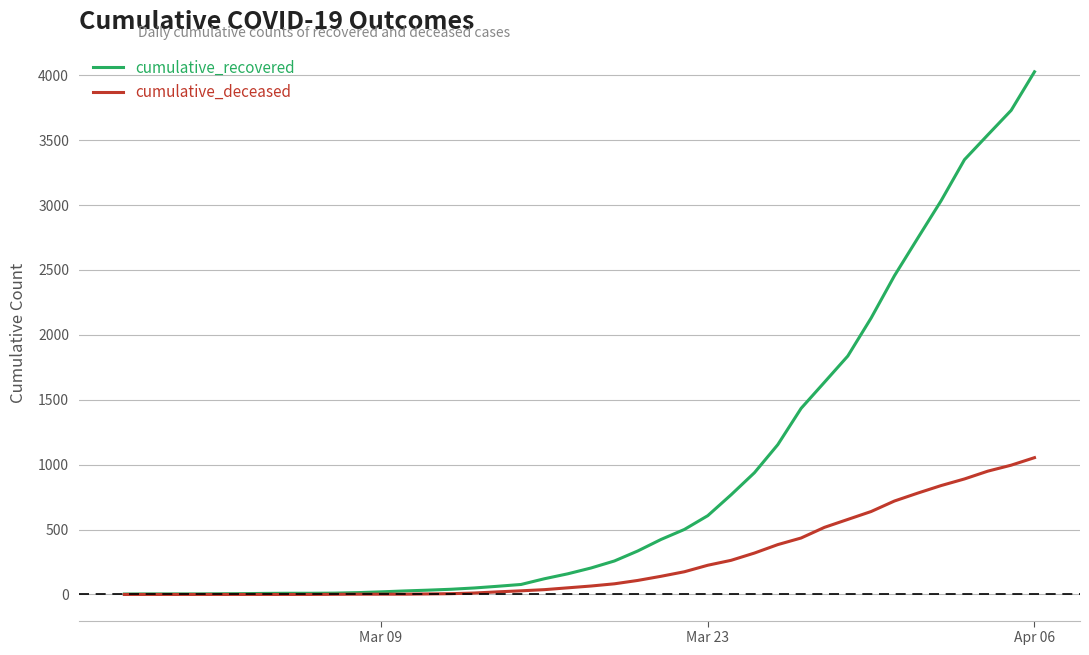

Count the number of data series in this chart.

2